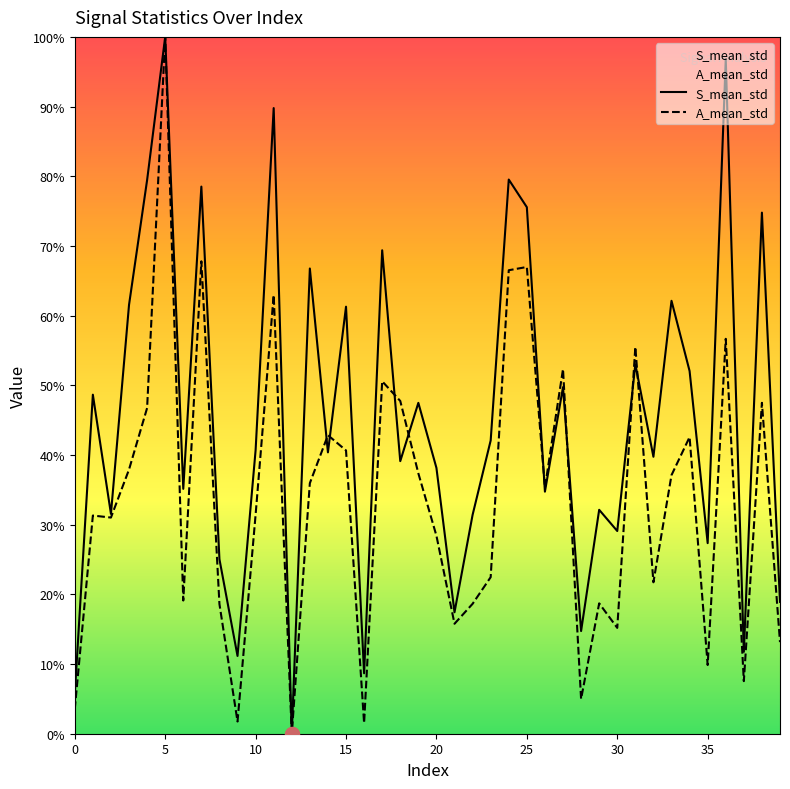

Is this an area chart (filled region under the line)?

No